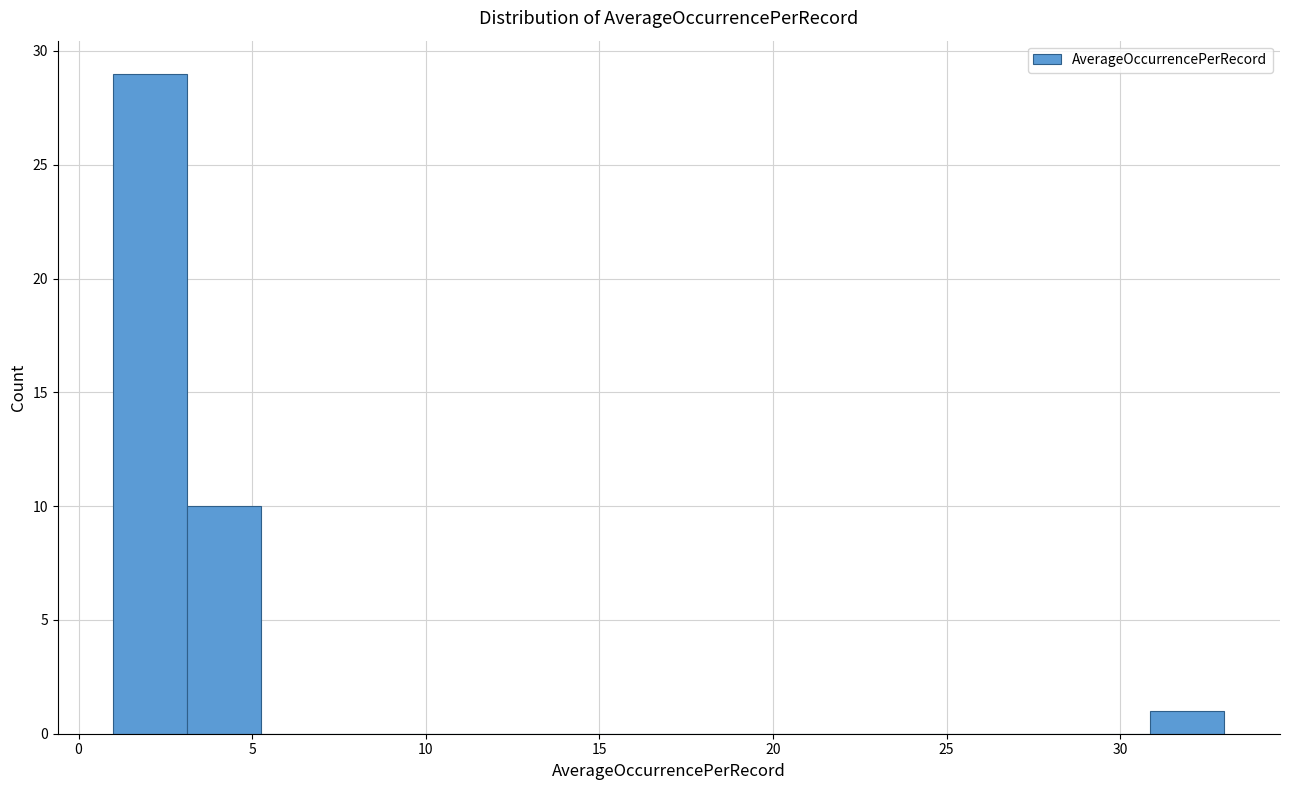

Which range on the x-axis has the tallest bar?

1.0 to 3.0